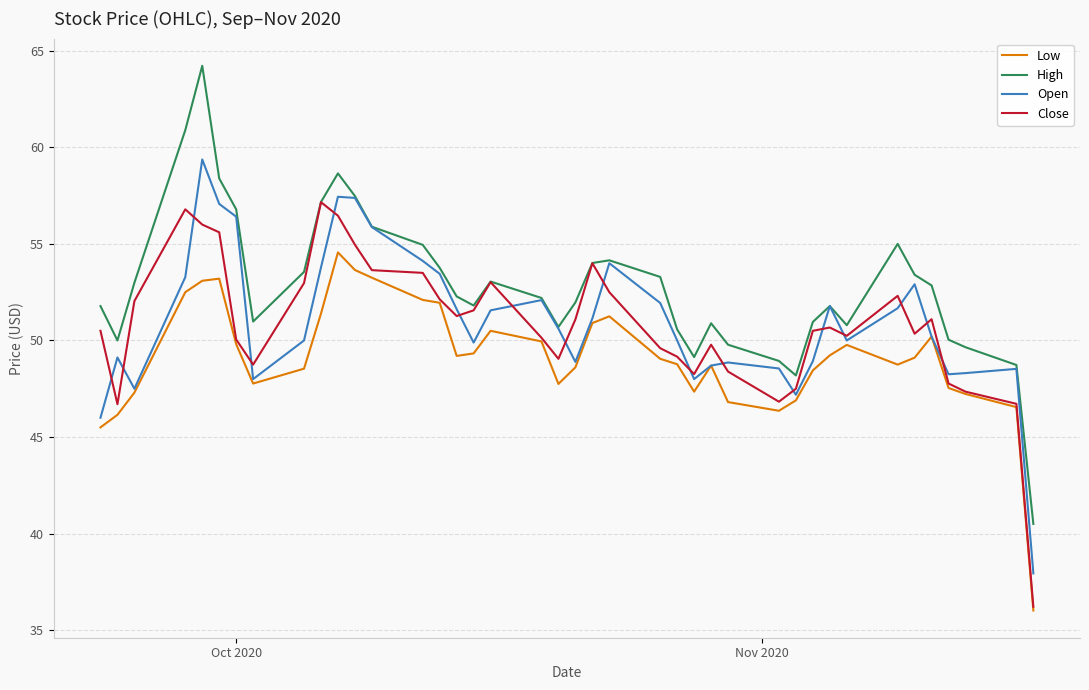

What is the maximum value for Close?

57.2